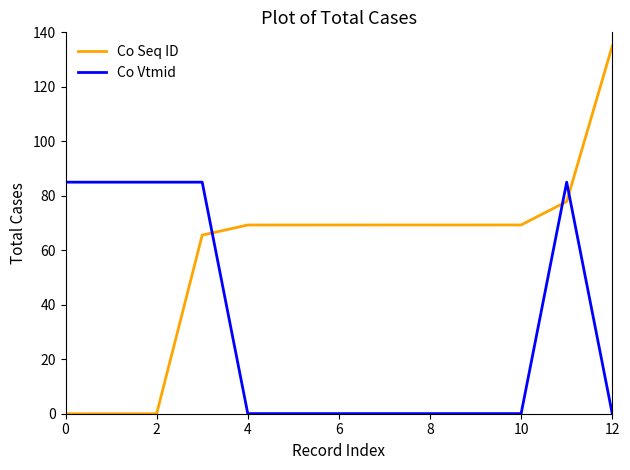

Which series has the widest spread of values?

Co Seq ID